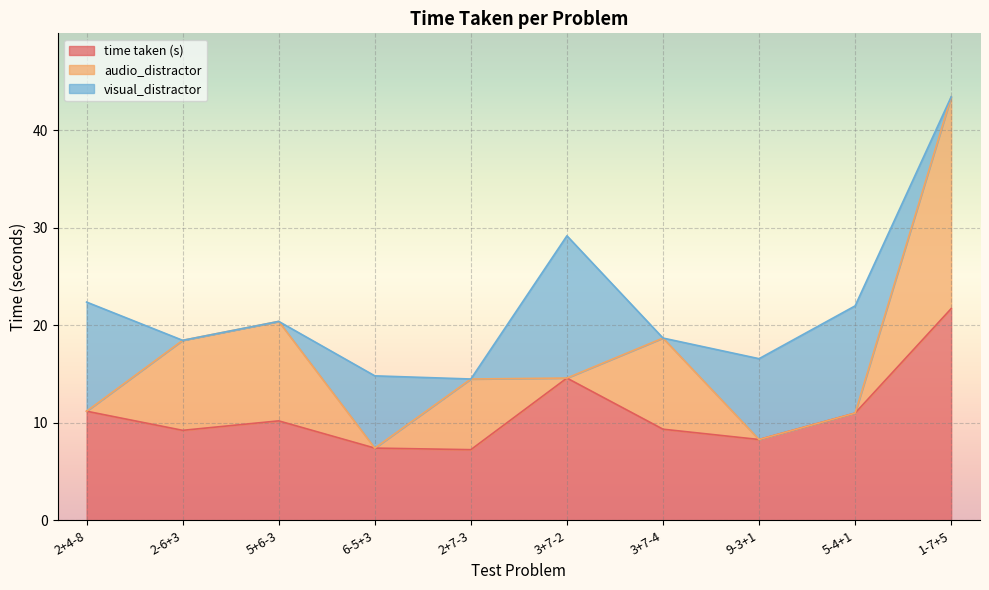

Which series has the largest total across all categories?

time taken (s)